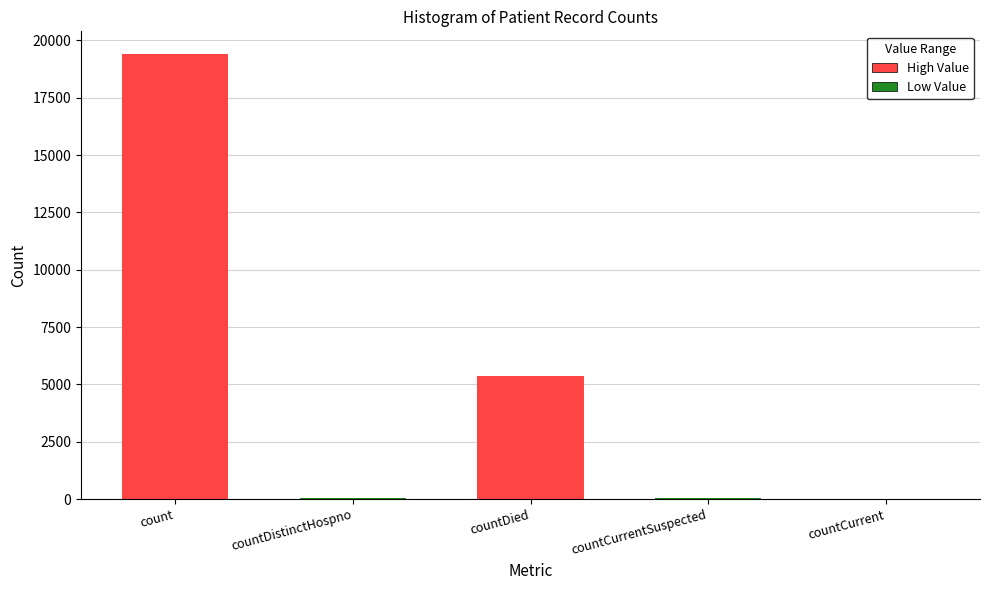

Between countDied and count, which is larger?

count